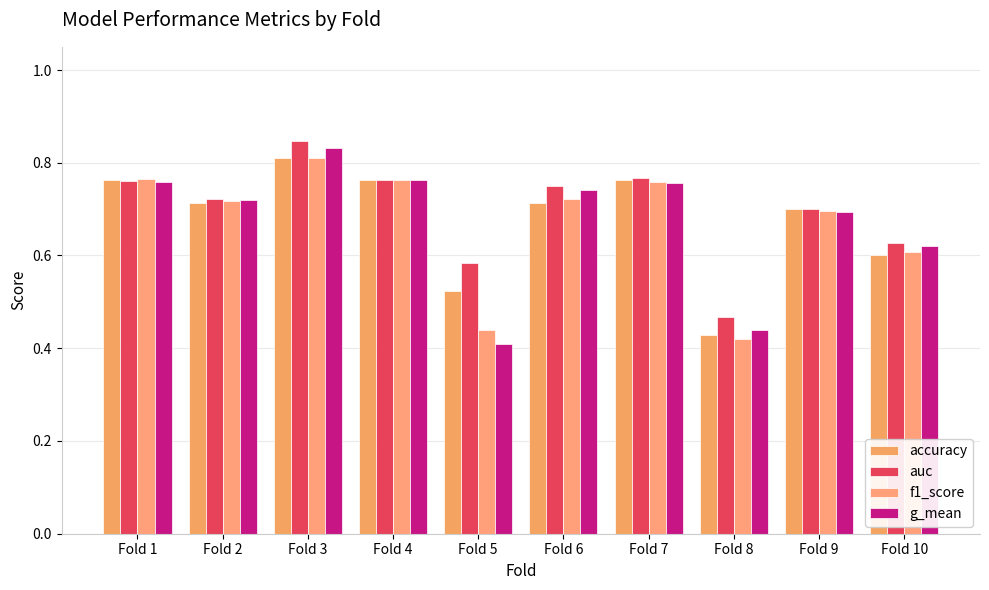

Reading right to left, what are all the values shown in this chart?

accuracy: Fold 10=0.6	Fold 9=0.7	Fold 8=0.4	Fold 7=0.8	Fold 6=0.7	Fold 5=0.5	Fold 4=0.8	Fold 3=0.8	Fold 2=0.7	Fold 1=0.8
auc: Fold 10=0.6	Fold 9=0.7	Fold 8=0.5	Fold 7=0.8	Fold 6=0.8	Fold 5=0.6	Fold 4=0.8	Fold 3=0.8	Fold 2=0.7	Fold 1=0.8
f1_score: Fold 10=0.6	Fold 9=0.7	Fold 8=0.4	Fold 7=0.8	Fold 6=0.7	Fold 5=0.4	Fold 4=0.8	Fold 3=0.8	Fold 2=0.7	Fold 1=0.8
g_mean: Fold 10=0.6	Fold 9=0.7	Fold 8=0.4	Fold 7=0.8	Fold 6=0.7	Fold 5=0.4	Fold 4=0.8	Fold 3=0.8	Fold 2=0.7	Fold 1=0.8